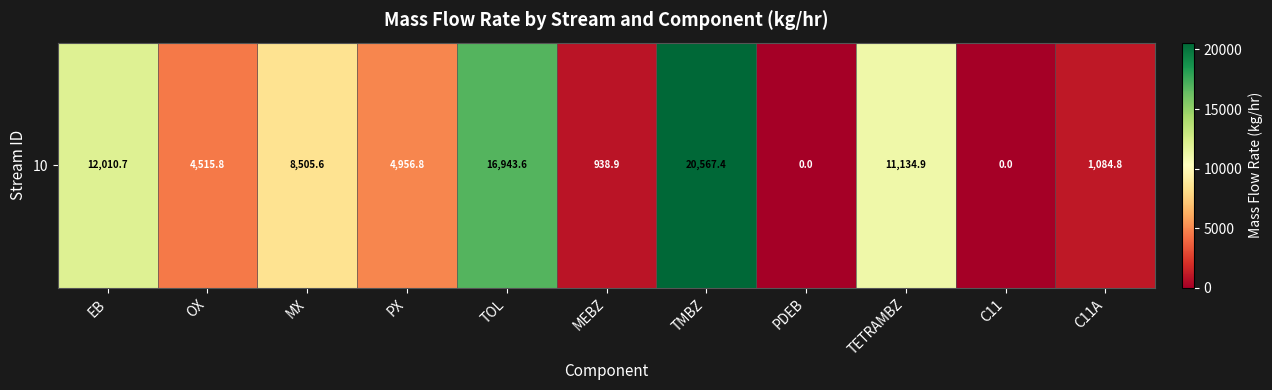

Reading left to right, what are all the values shown in this chart?

12010.7	4515.8	8505.6	4956.8	16943.6	938.9	20567.4	0.0	11134.9	0.0	1084.8